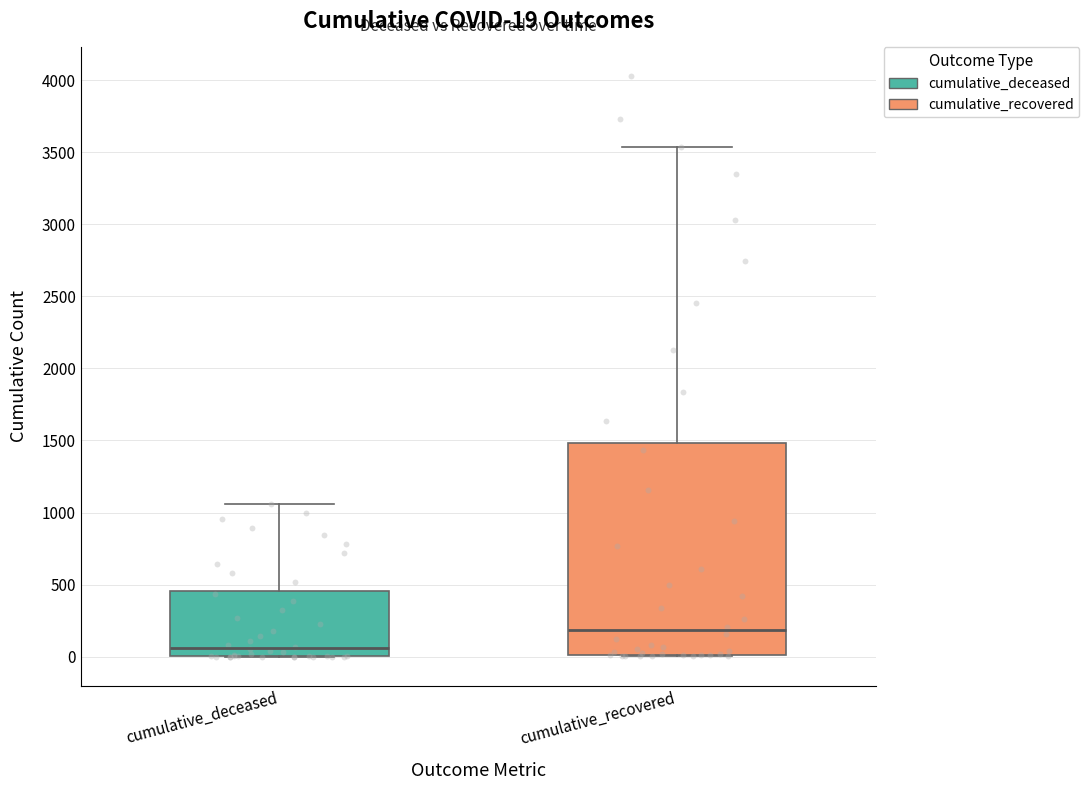

Which box is the tallest, from its lower edge to its upper edge?

cumulative_recovered